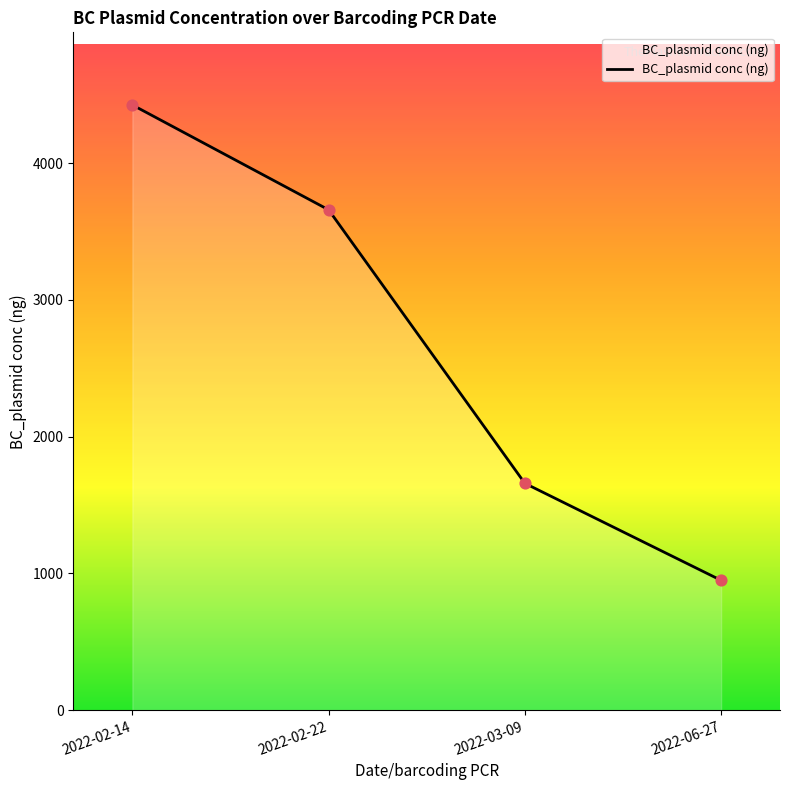

Between 2022-02-14 and 2022-06-27, which is larger?

2022-02-14